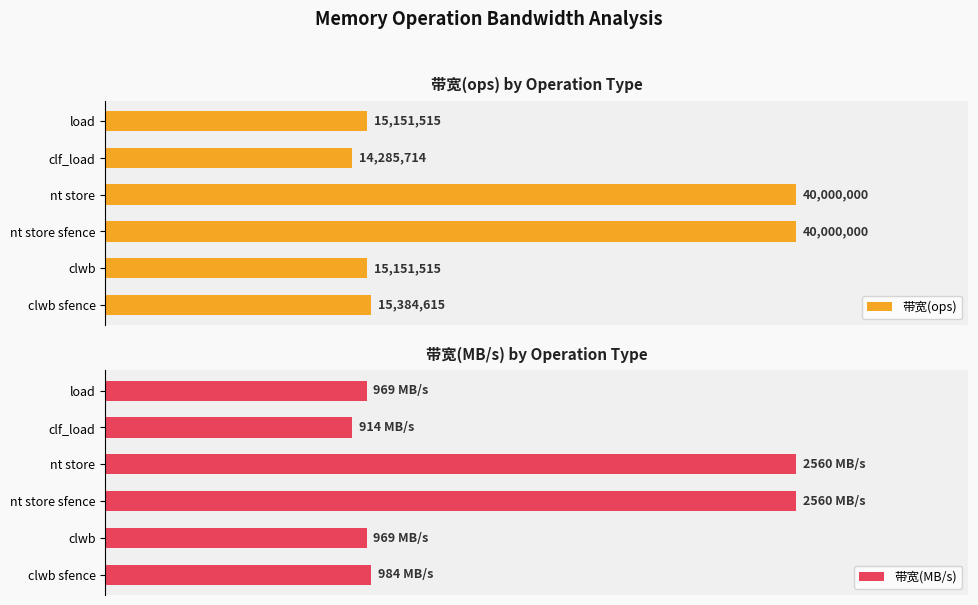

How many 带宽(MB/s) values are between 0 and 1?

6